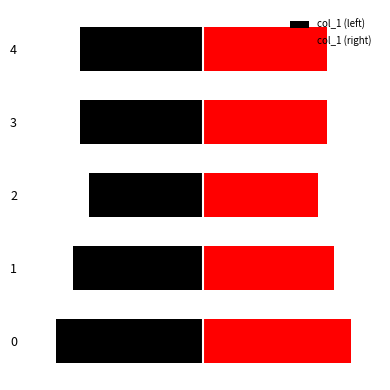

What is the difference between the col_1 (left) values at 0 and 4?

9199